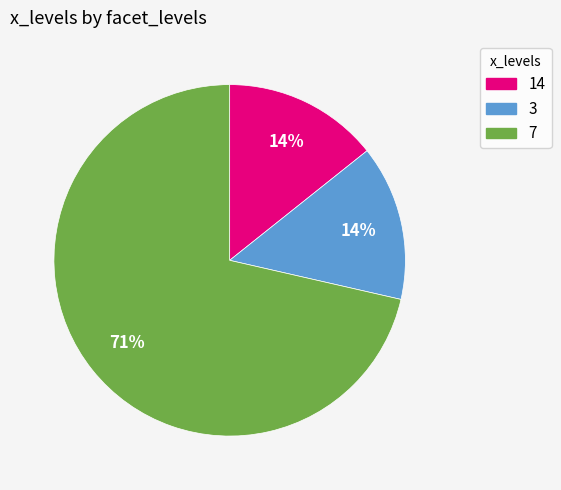

To the nearest percent, what is the average slice percentage?

33%